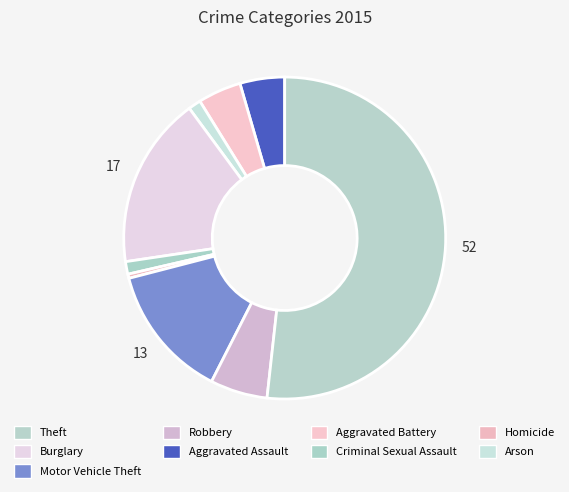

How many slices are in this pie chart?

9